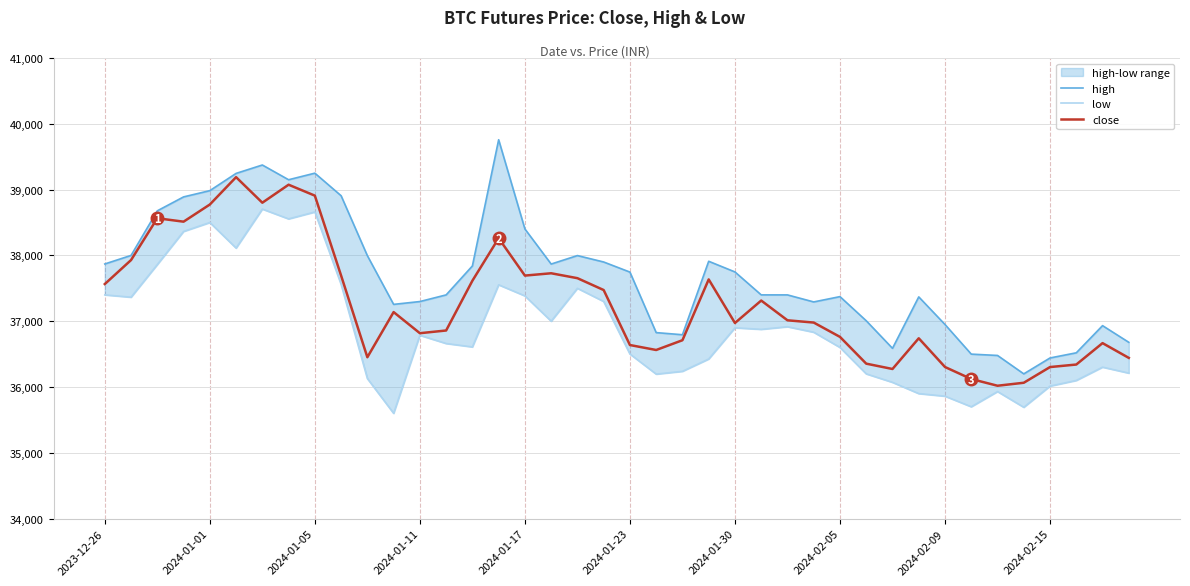

What is the average value of the close series?

37273.3